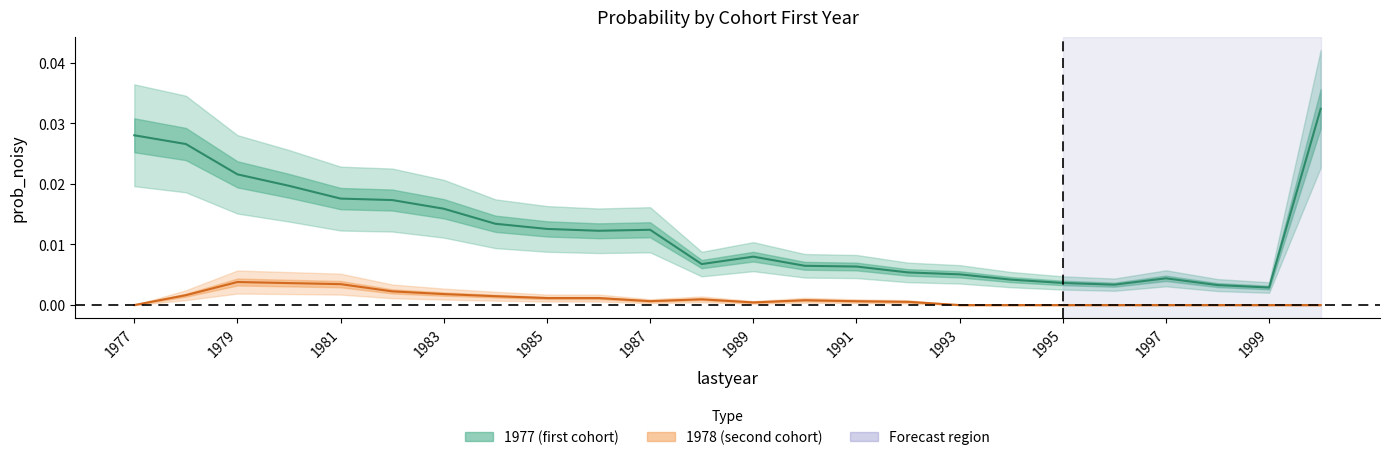

At which label is 1977 closest to 0?

1999